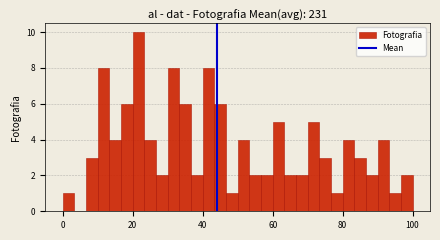

Read against the x-axis, roughly where is the centre of the tallest bar?

22